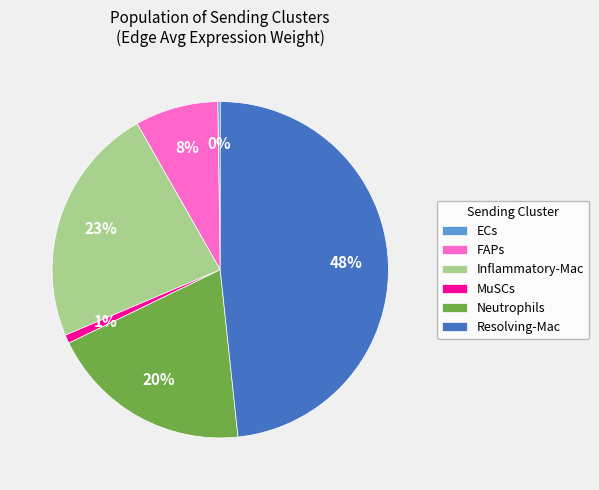

To the nearest percent, what is the difference between the Inflammatory-Mac and Resolving-Mac slice percentages?

25%